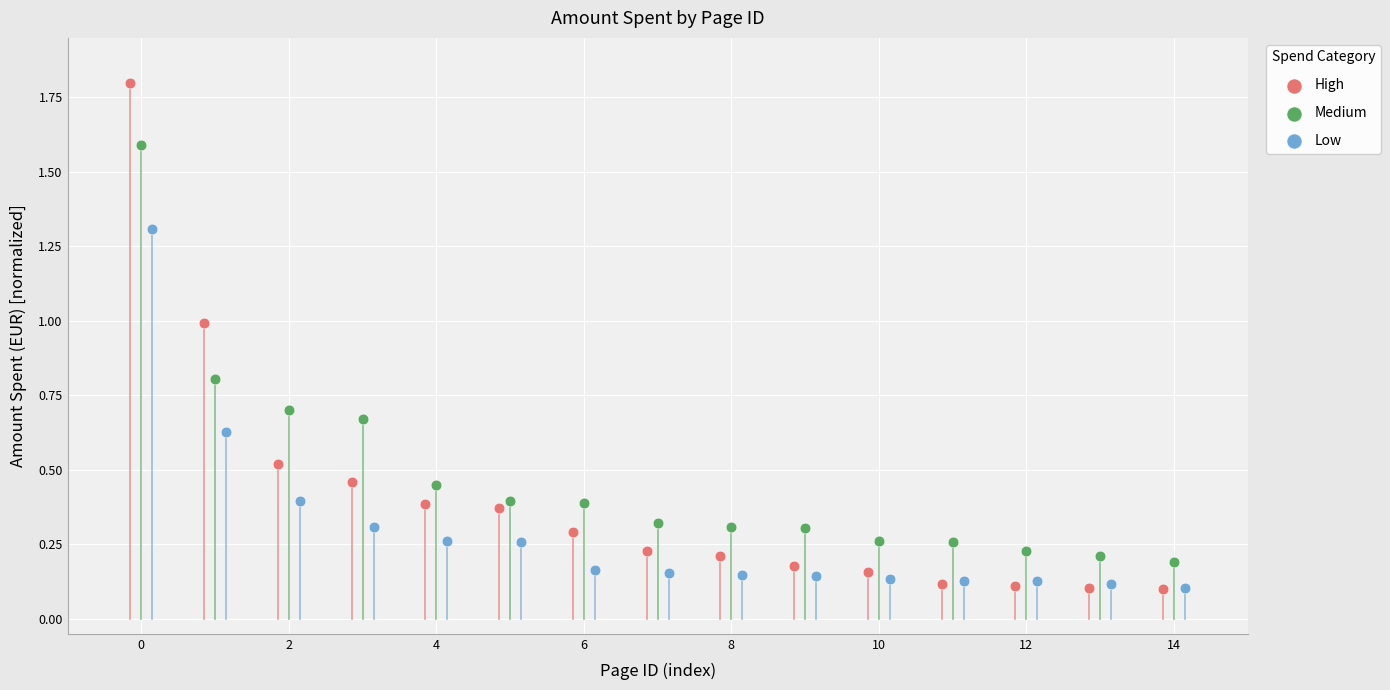

Which series reaches the maximum Y coordinate?

High